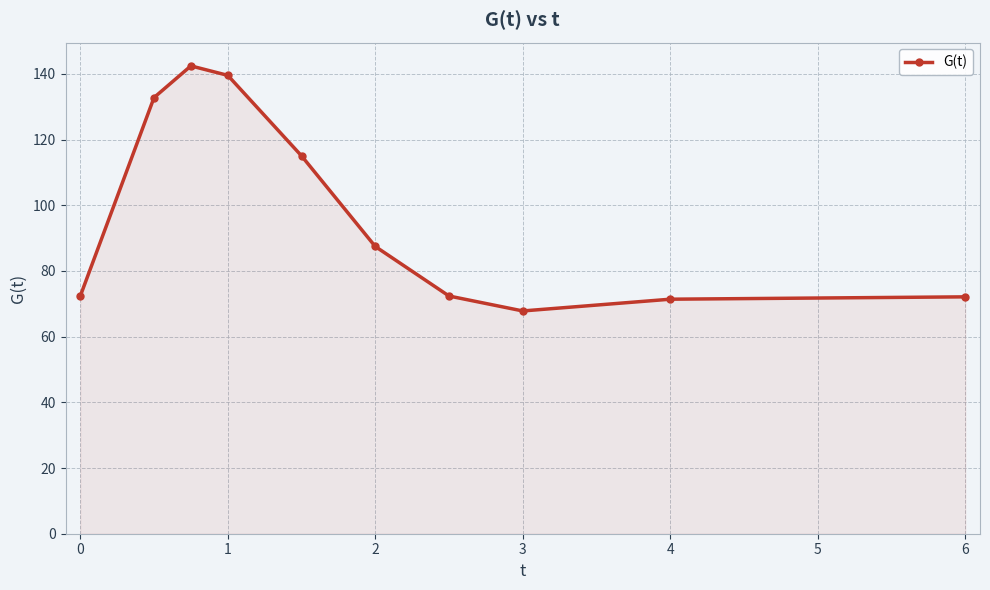

What is the difference between the maximum and minimum values?

74.6